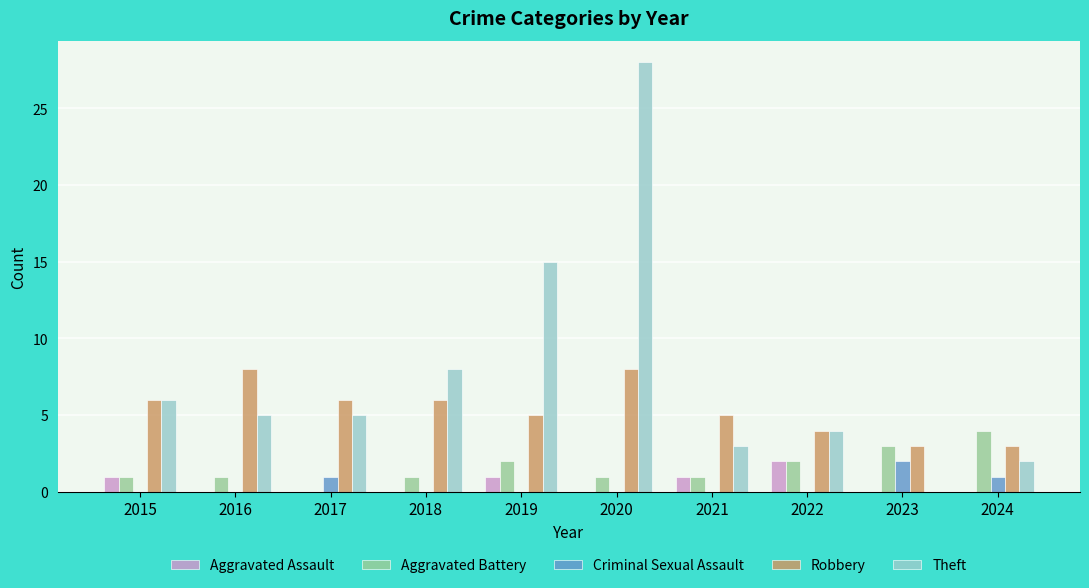

The Theft series shows 6 at 2015. True or false?

True